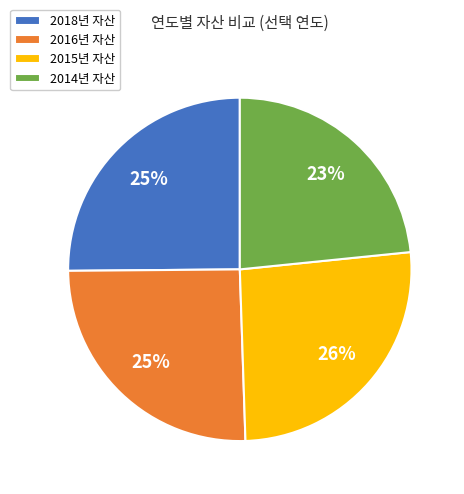

How many slices are in this pie chart?

4